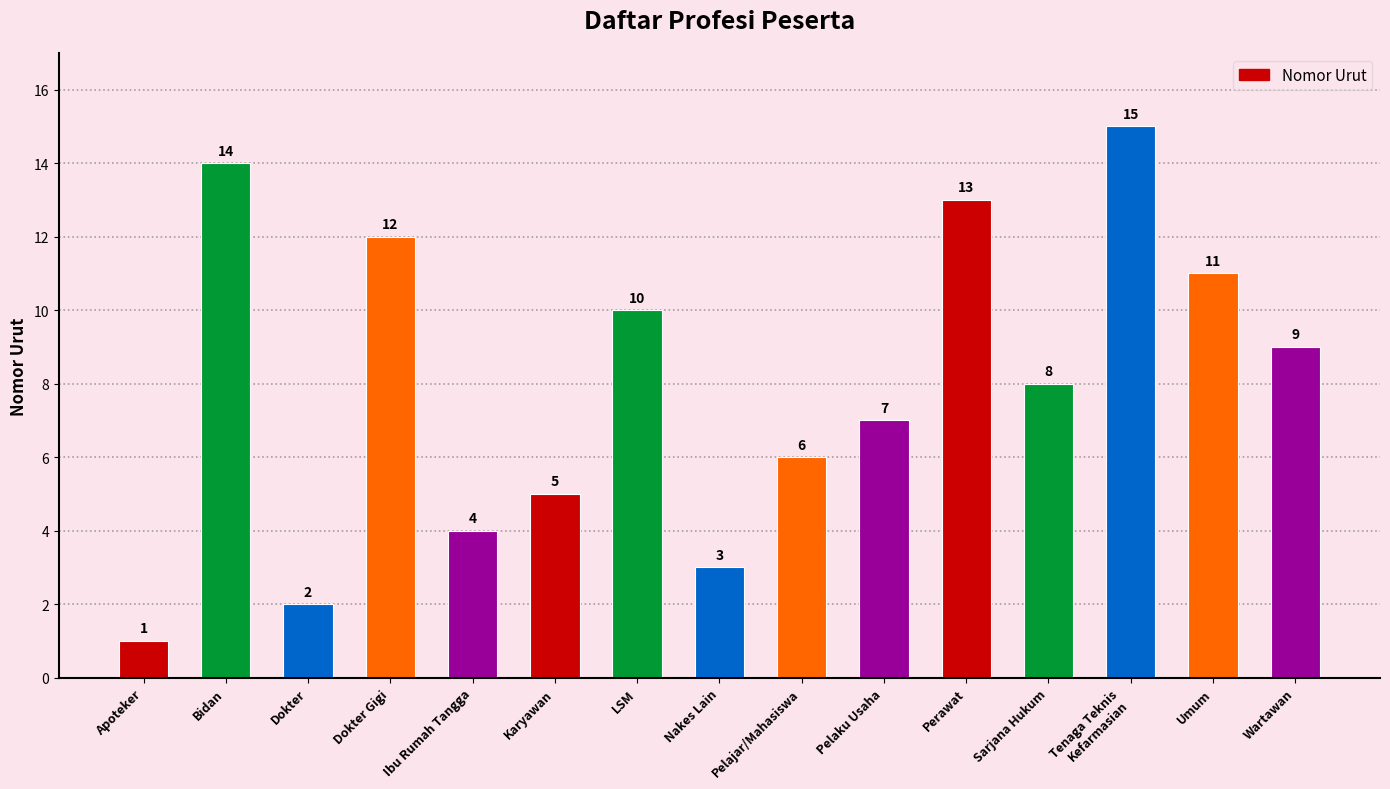

At which label does the data first exceed 8?

Bidan